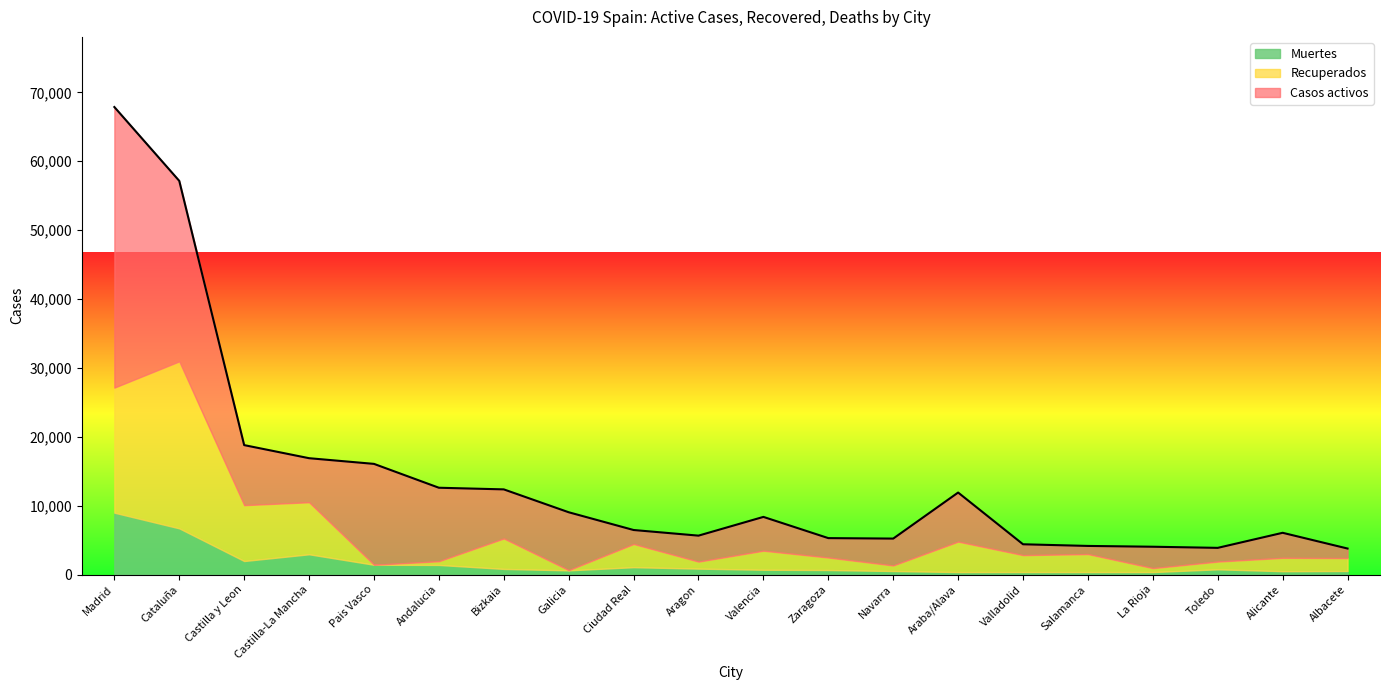

Is it true that Casos activos equals 3648 at Ciudad Real?

False